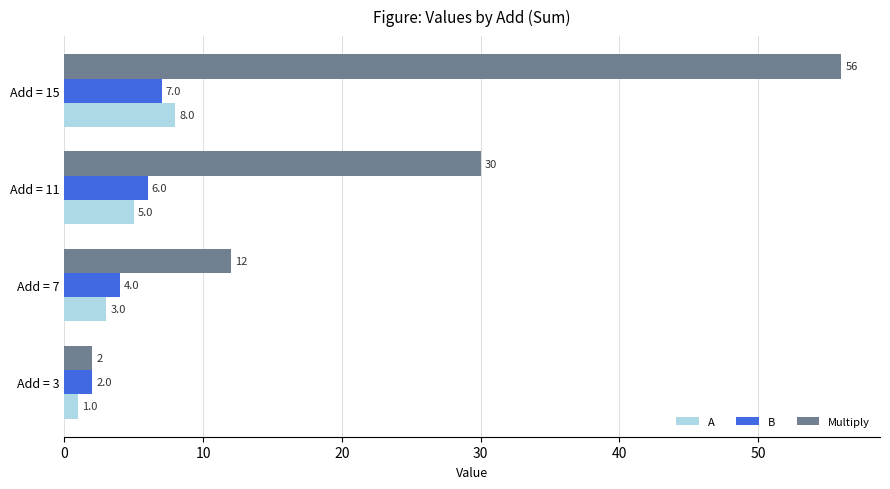

Count the Multiply values in the range 12 to 56.

3